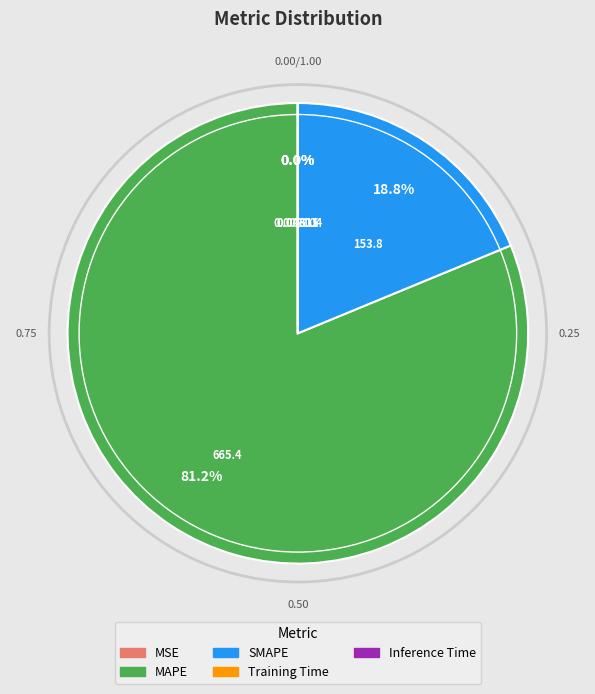

Is the sum of MAPE and SMAPE greater than half?

Yes